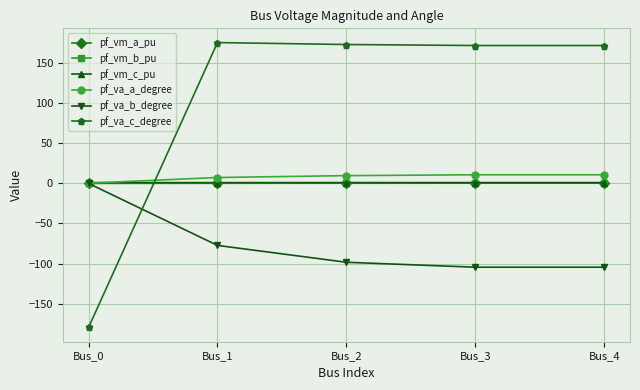

What is the average value of the pf_va_b_degree series?

-76.9